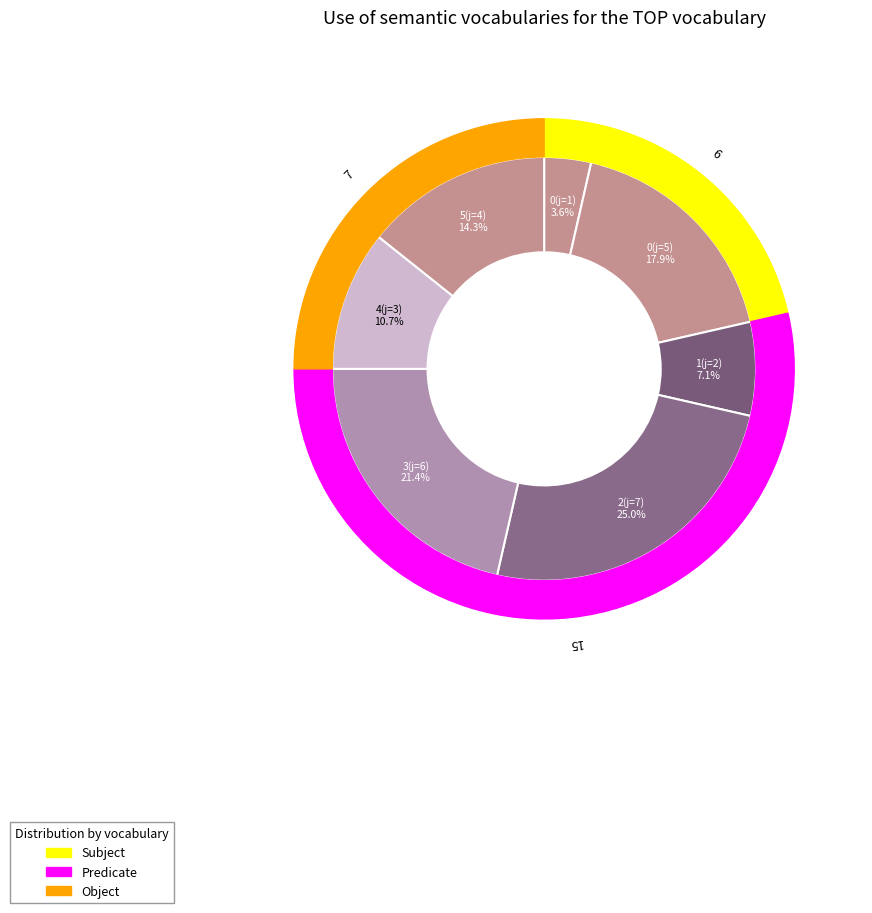

Rank the categories by value from lowest to highest.

0, 1, 4, 5, 0, 3, 2